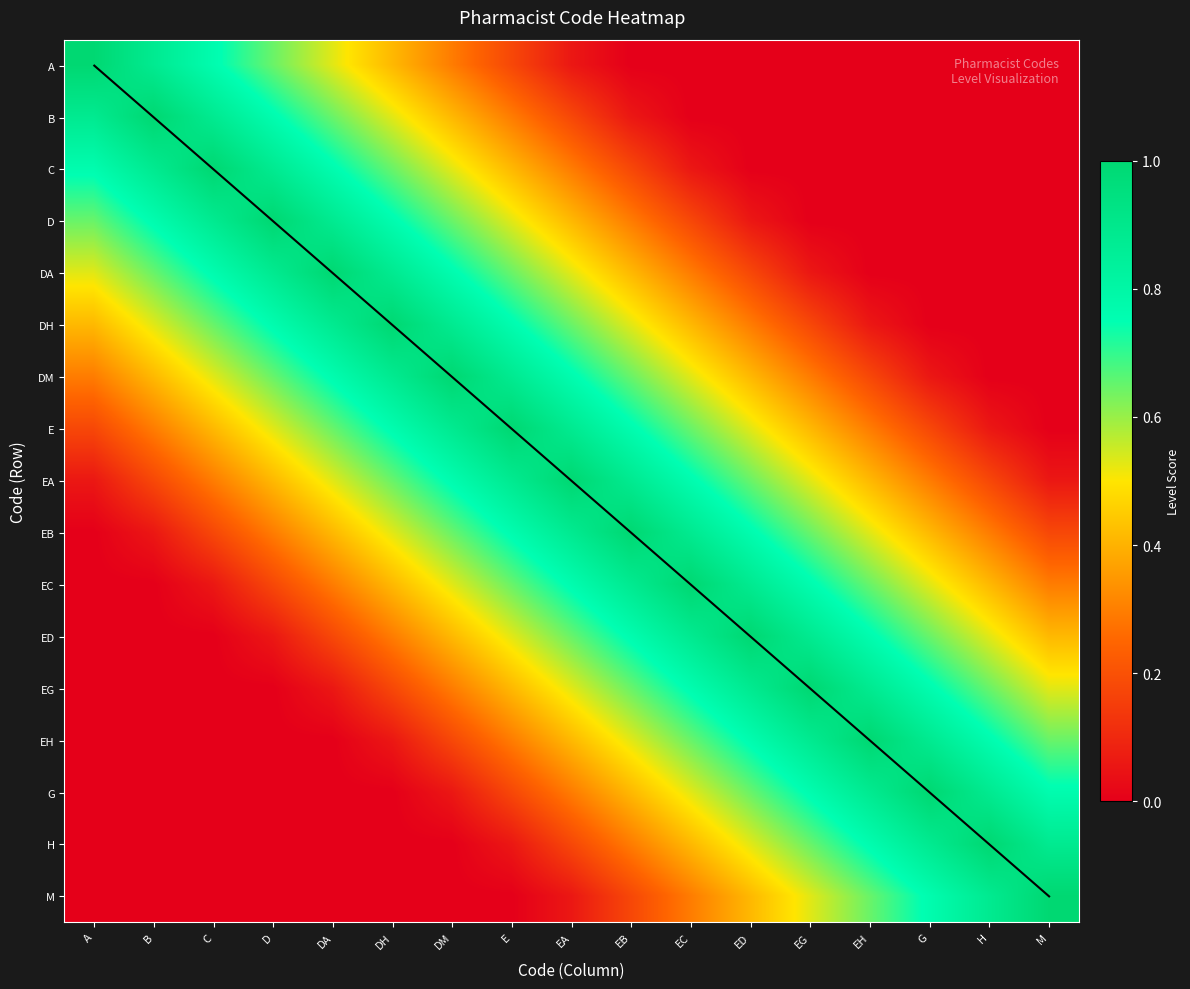

What is the greatest value displayed?

1.0